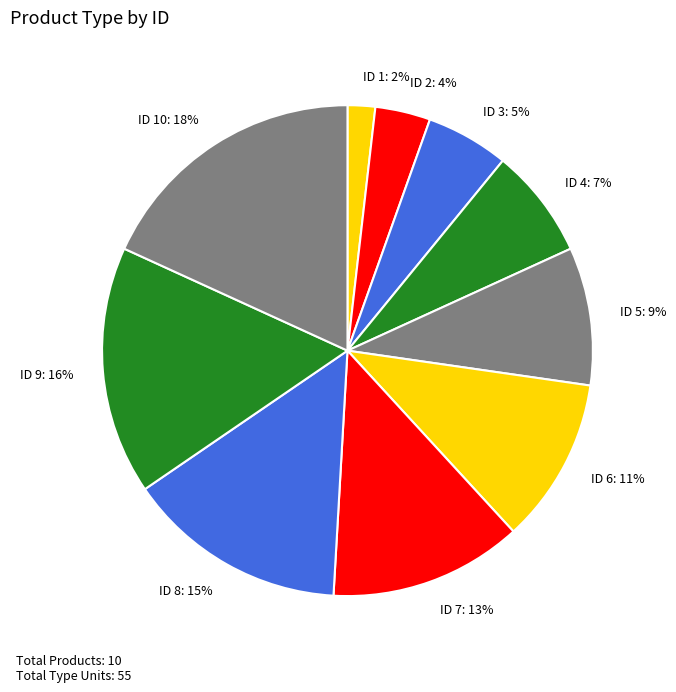

What is the largest slice in the pie chart?

ID 10